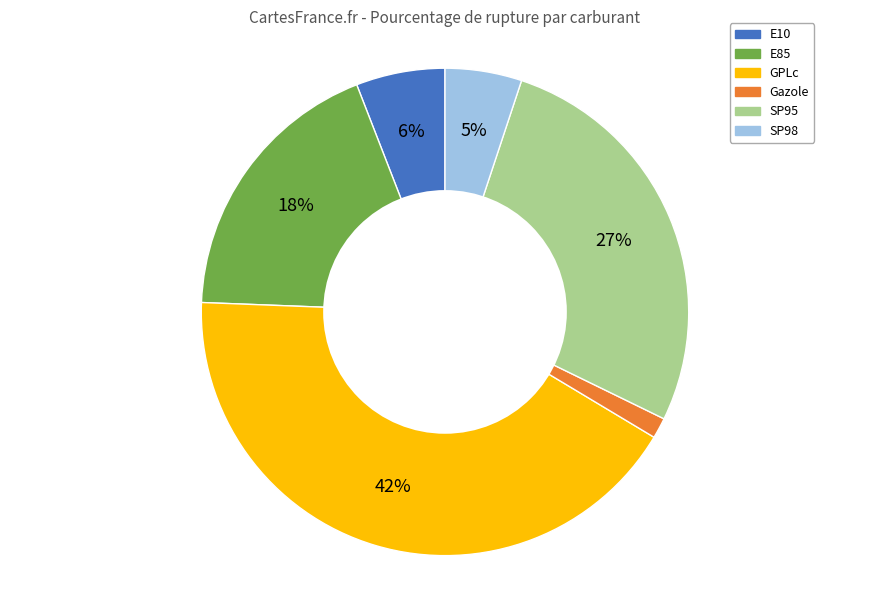

Which category has the biggest portion of the pie?

GPLc